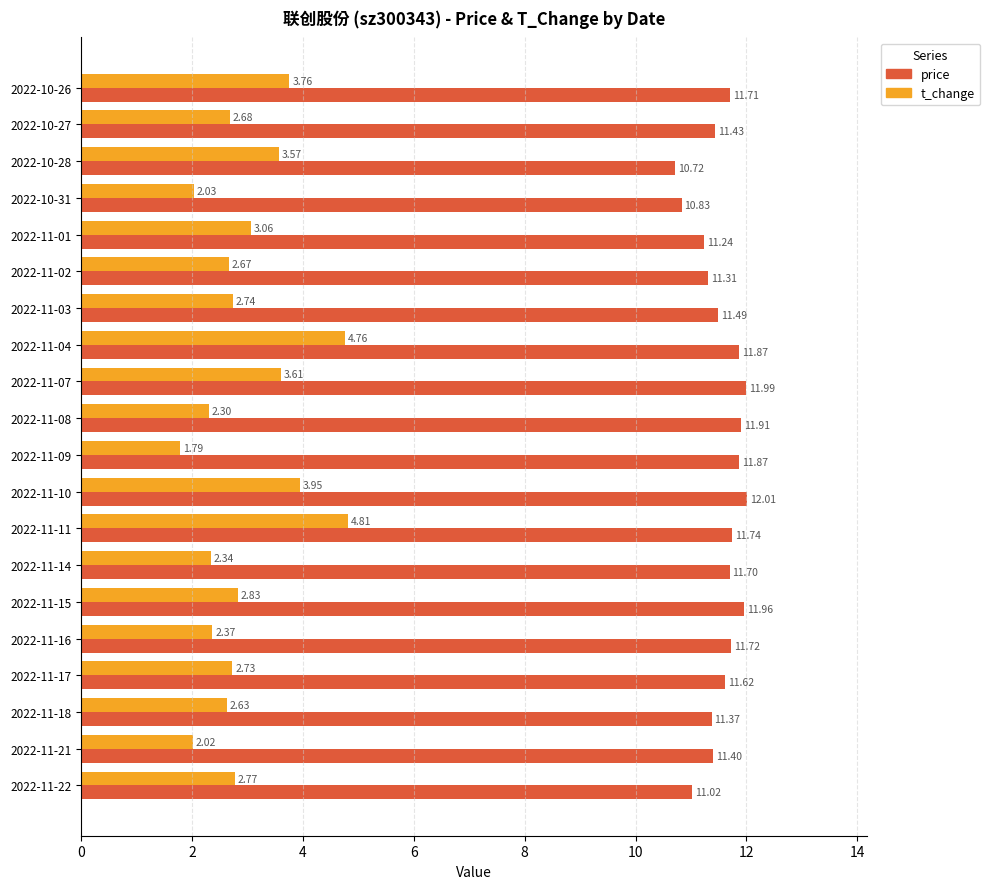

Between 2022-11-15 and 2022-11-07, which series saw the biggest shift?

t_change